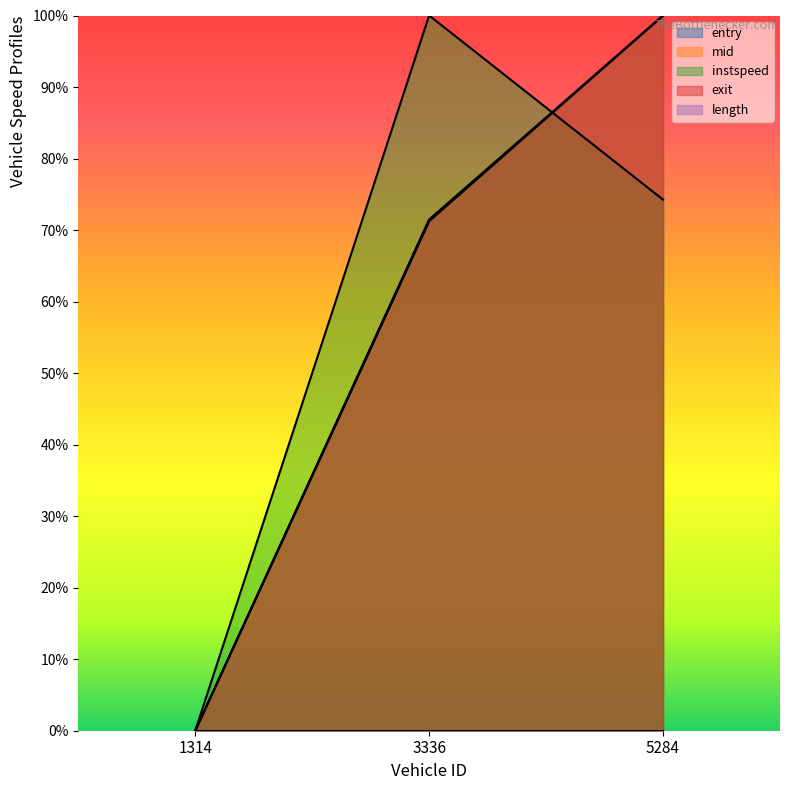

How many series are shown in this chart?

5